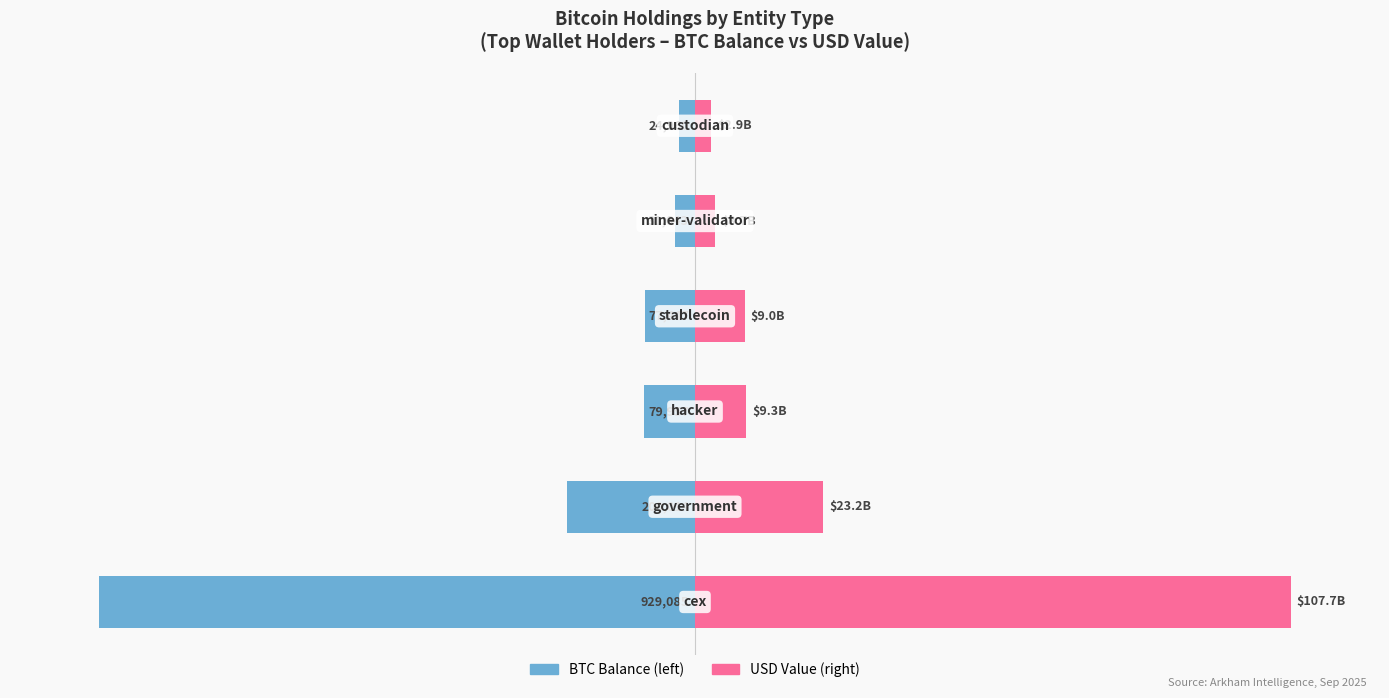

Reading left to right, list all the values displayed in this chart.

BTC Balance: 0=-100.0	1=-21.5	2=-8.6	3=-8.3	4=-3.4	5=-2.7
USD Value: 0=100.0	1=21.5	2=8.6	3=8.3	4=3.4	5=2.7